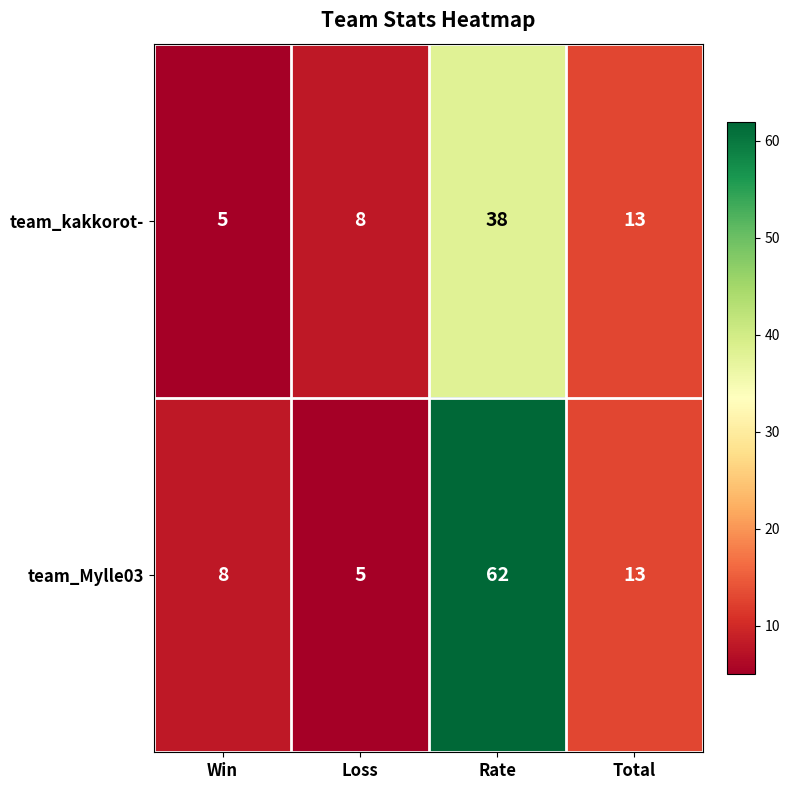

Which series has the largest range (max minus min)?

team_Mylle03